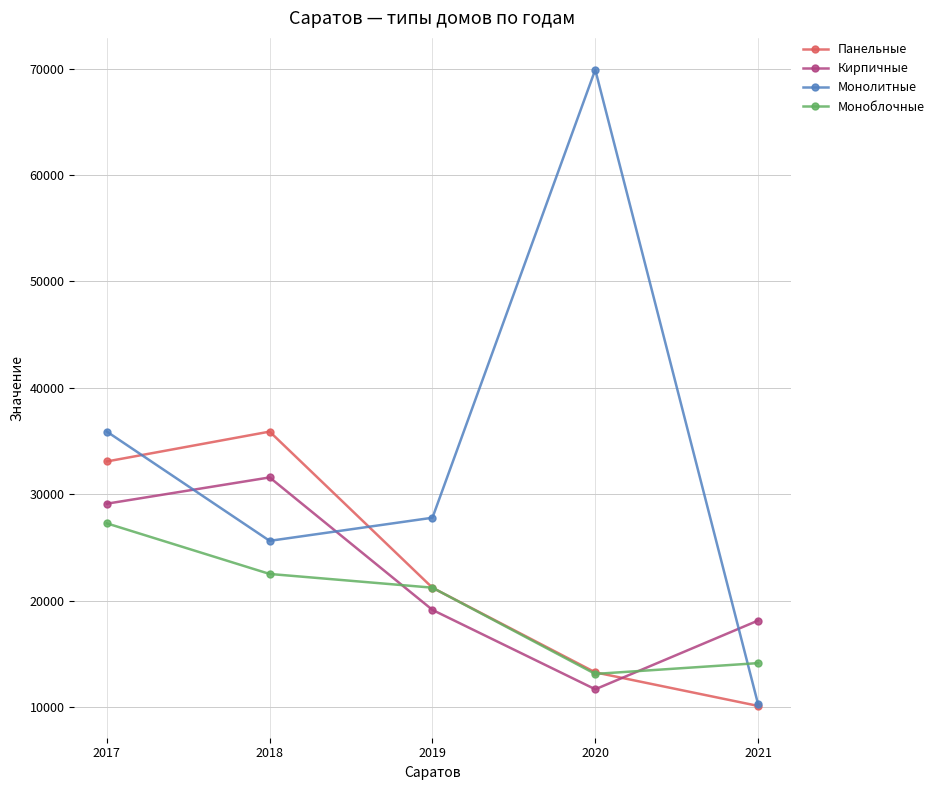

List the labels in order of Панельные value, smallest first.

2021, 2020, 2019, 2017, 2018